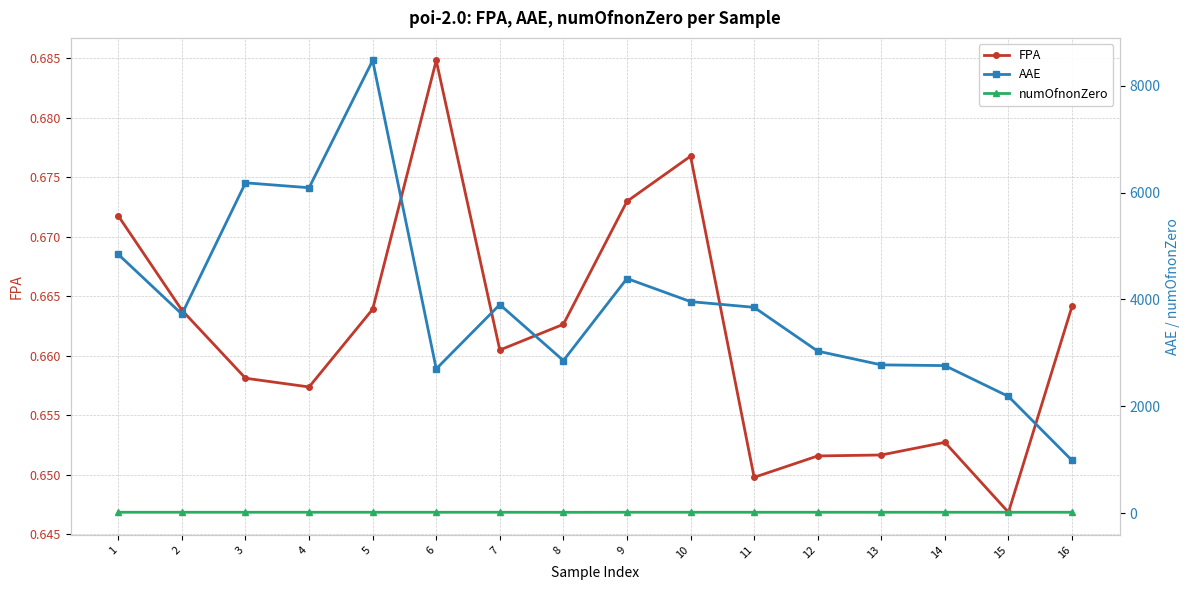

Which series changed the most between 1 and 14?

AAE